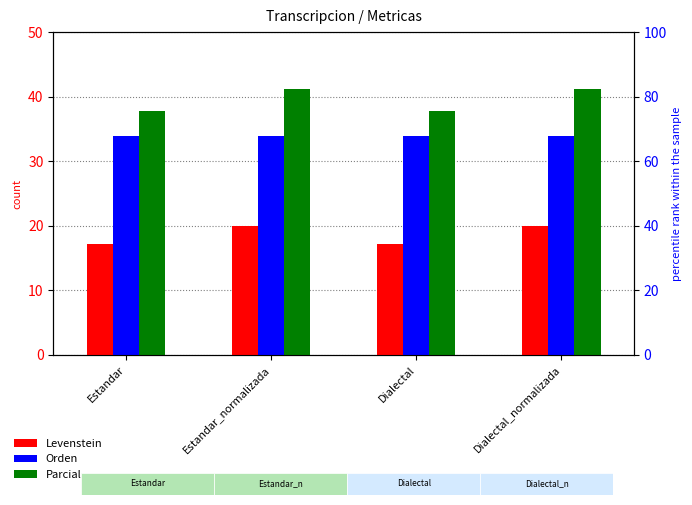

What is the value of the Orden bar at the 1st from the left?

33.8